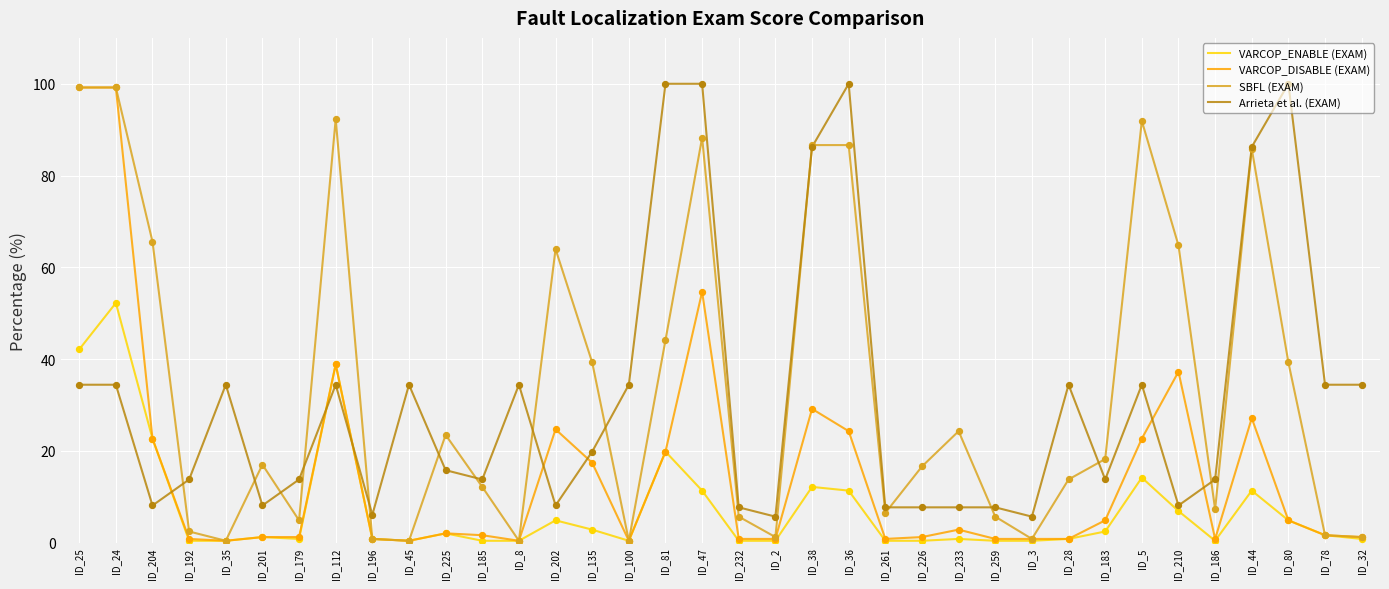

Which series has the largest total across all categories?

SBFL (EXAM)